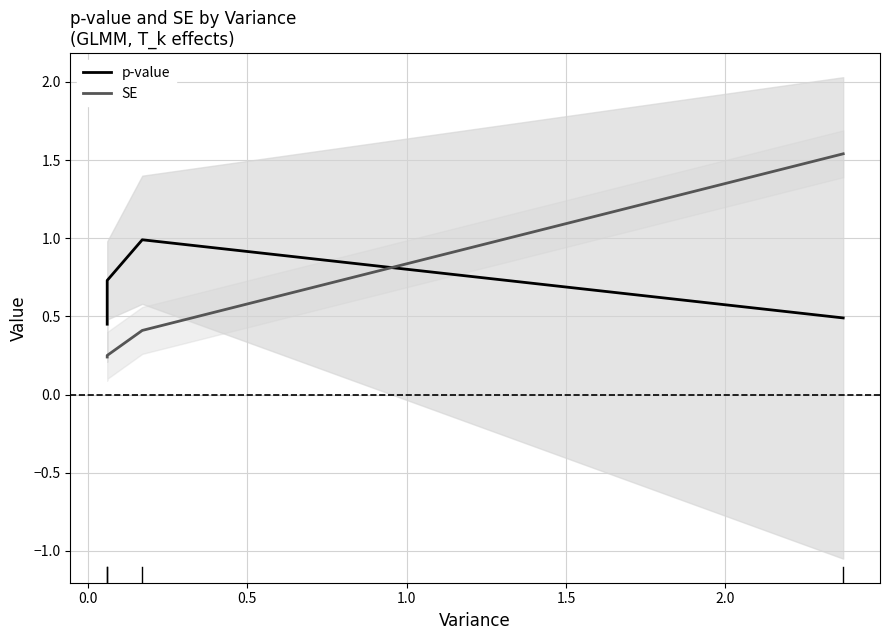

The SE series shows 0.0 at −0.5. True or false?

False